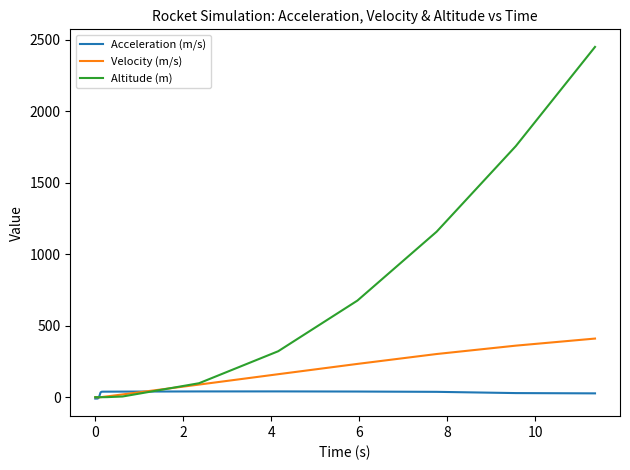

List the series in order of their overall mean, highest first.

Altitude (m), Velocity (m/s), Acceleration (m/s)